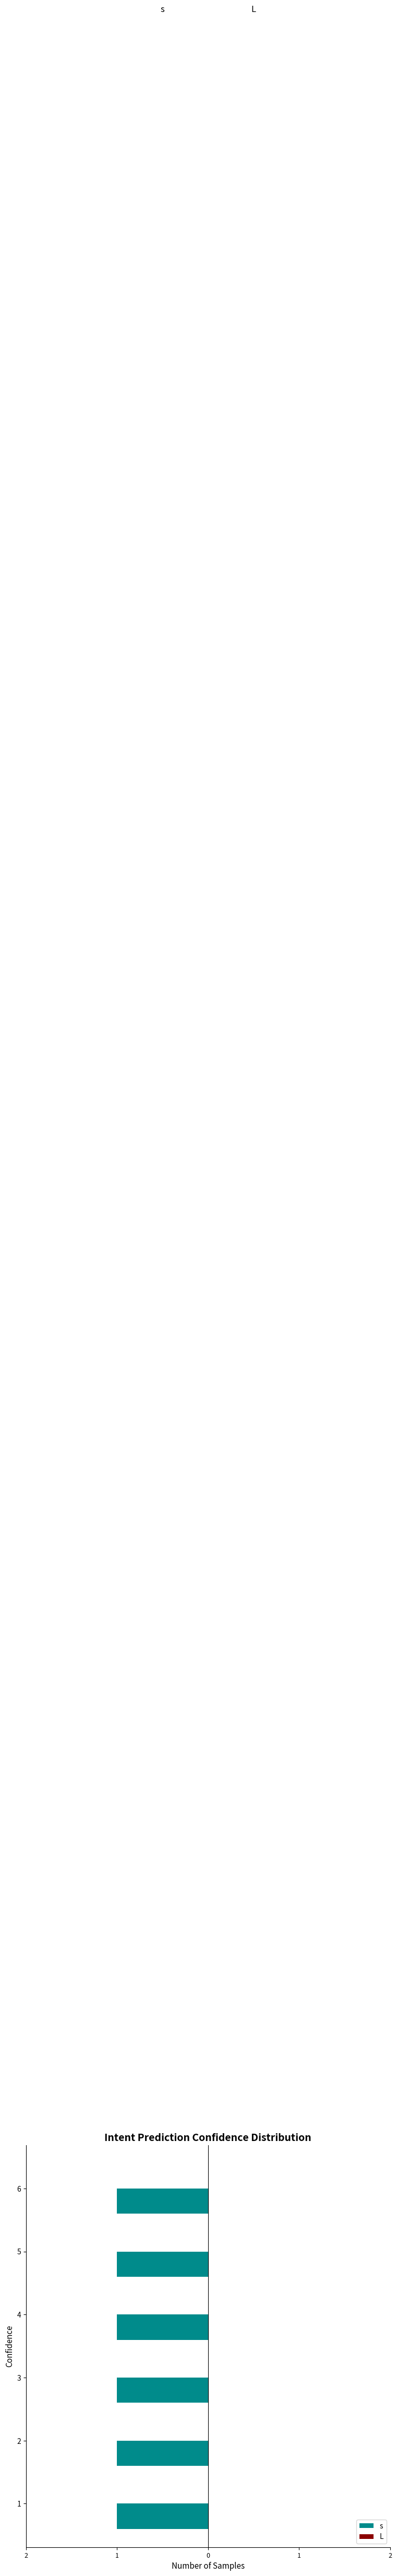

What is the average value of the s series?

1